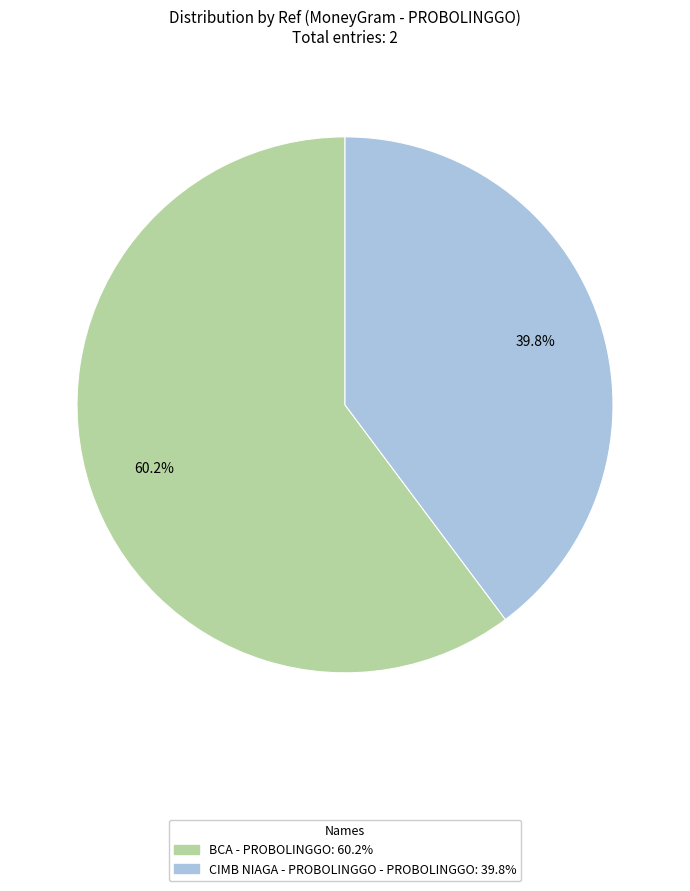

What percentage is the CIMB NIAGA - PROBOLINGGO - PROBOLINGGO slice, to the nearest percent?

40%